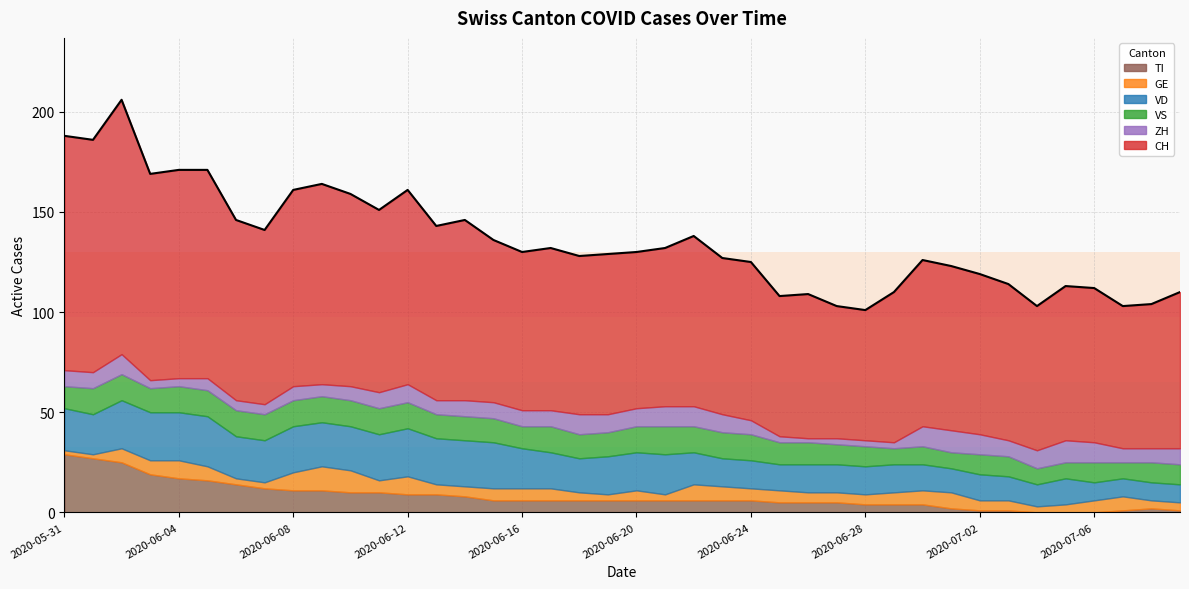

The value of ZH at 2020-07-09 is 8. True or false?

True